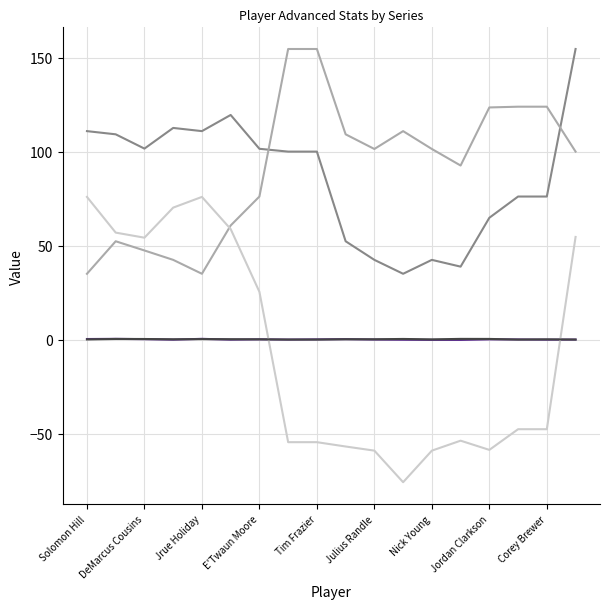

How many distinct data groups are displayed?

5